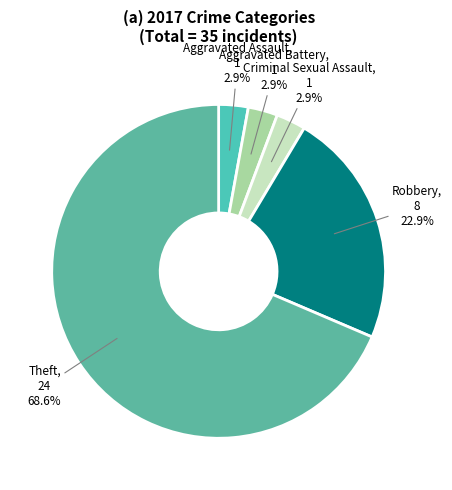

What portion of the pie excludes Aggravated Assault?

97.1%